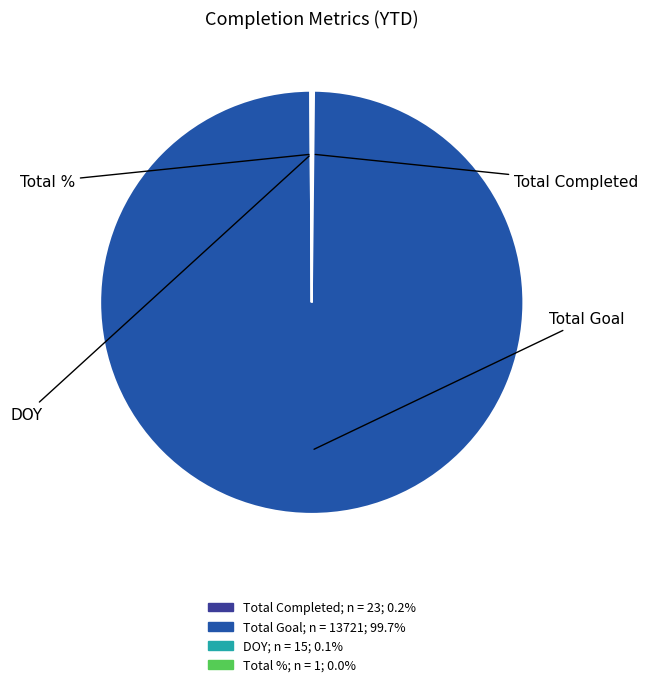

Which category has the biggest portion of the pie?

Total Goal